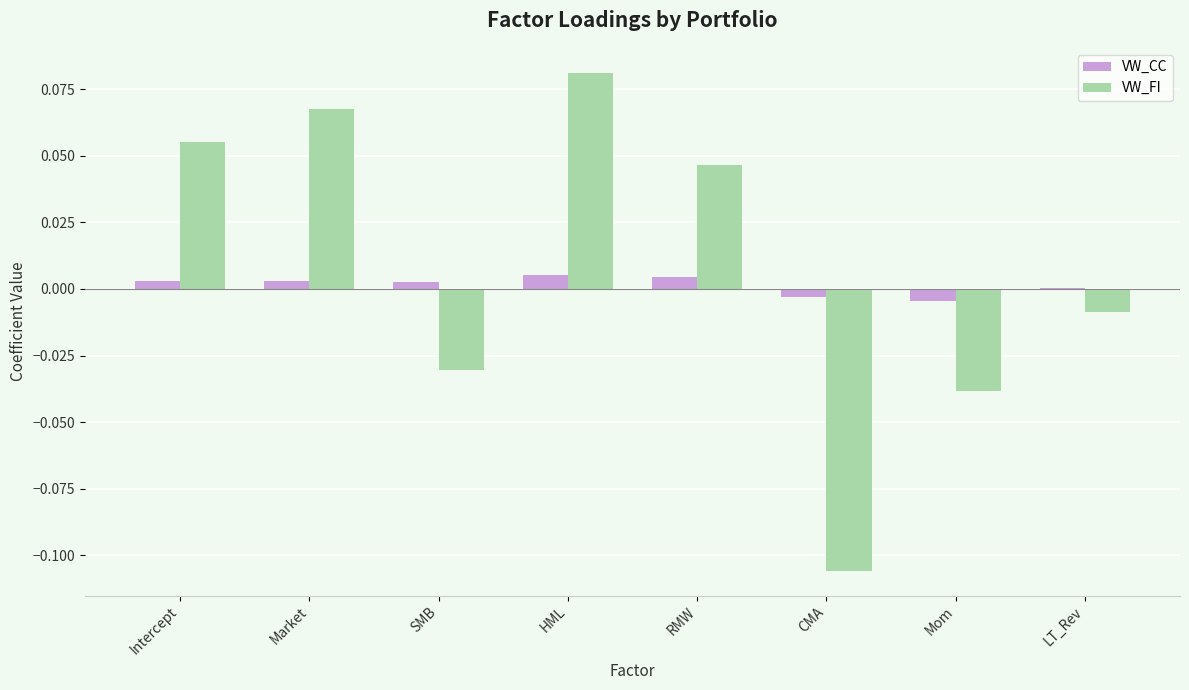

At which category does the chart reach its peak across all series?

HML